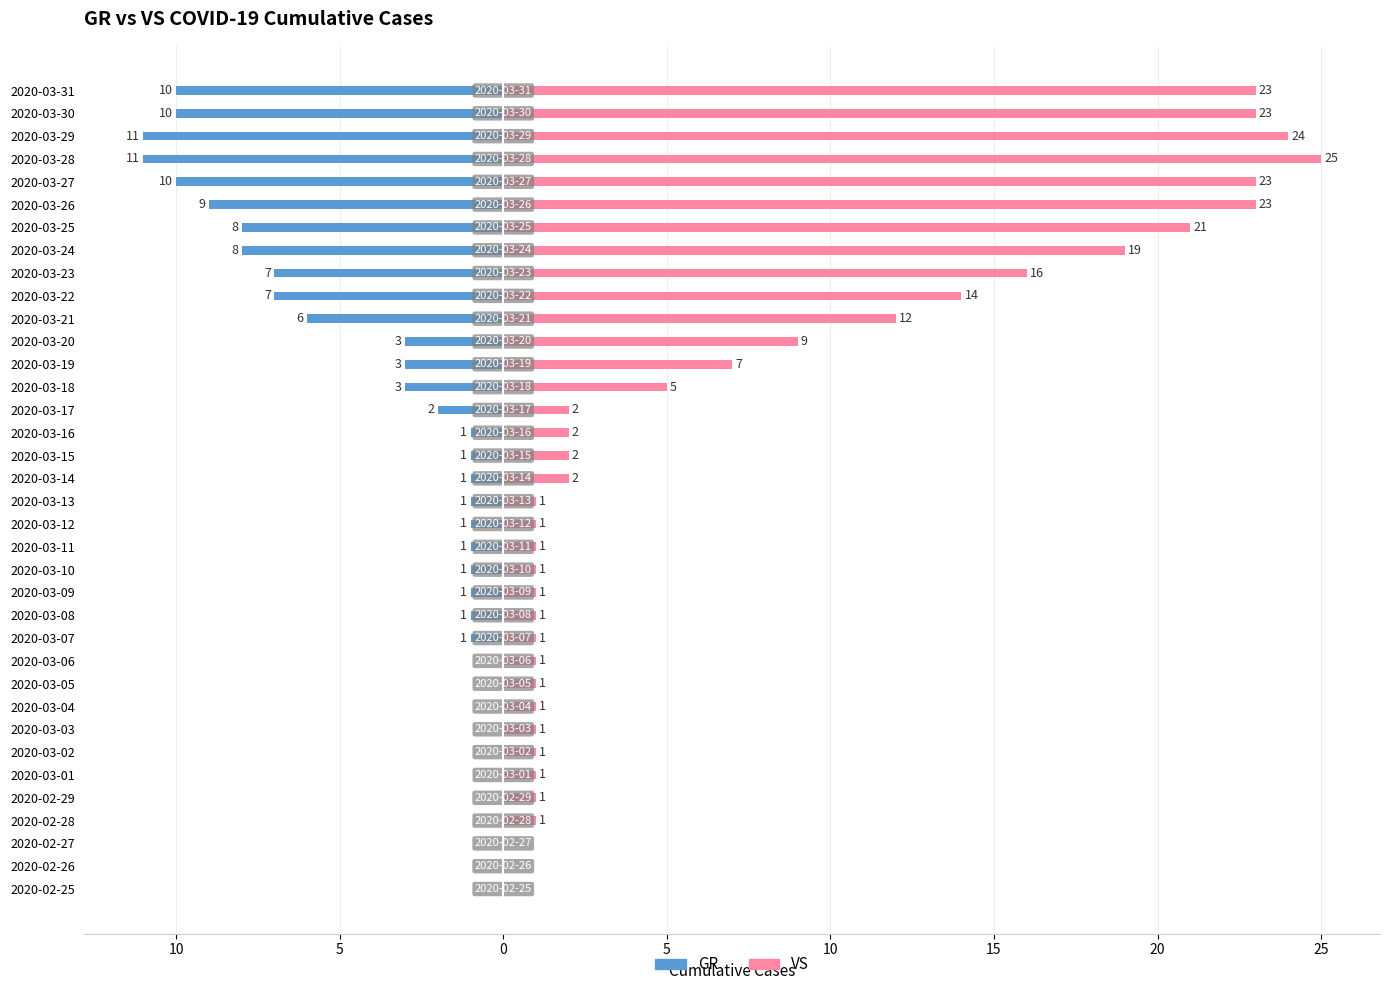

The GR series shows -5 at 2020-03-19. True or false?

False